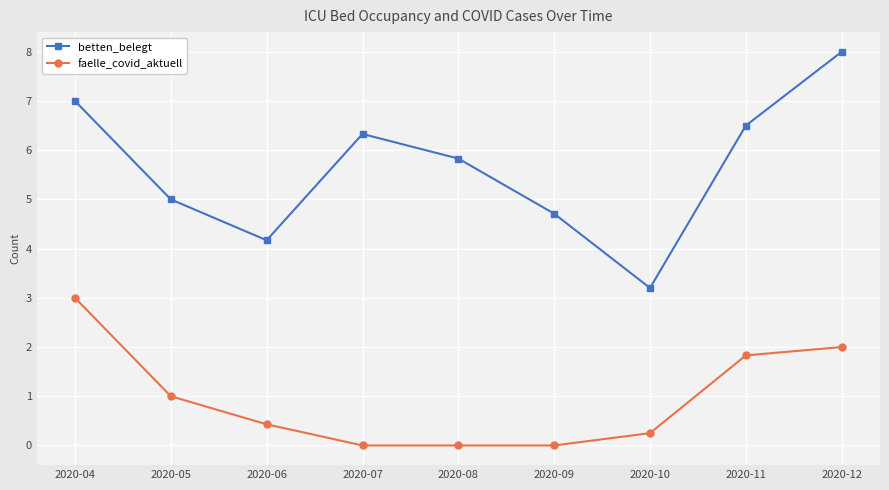

Is it true that faelle_covid_aktuell equals 2.0 at 2020-12?

True